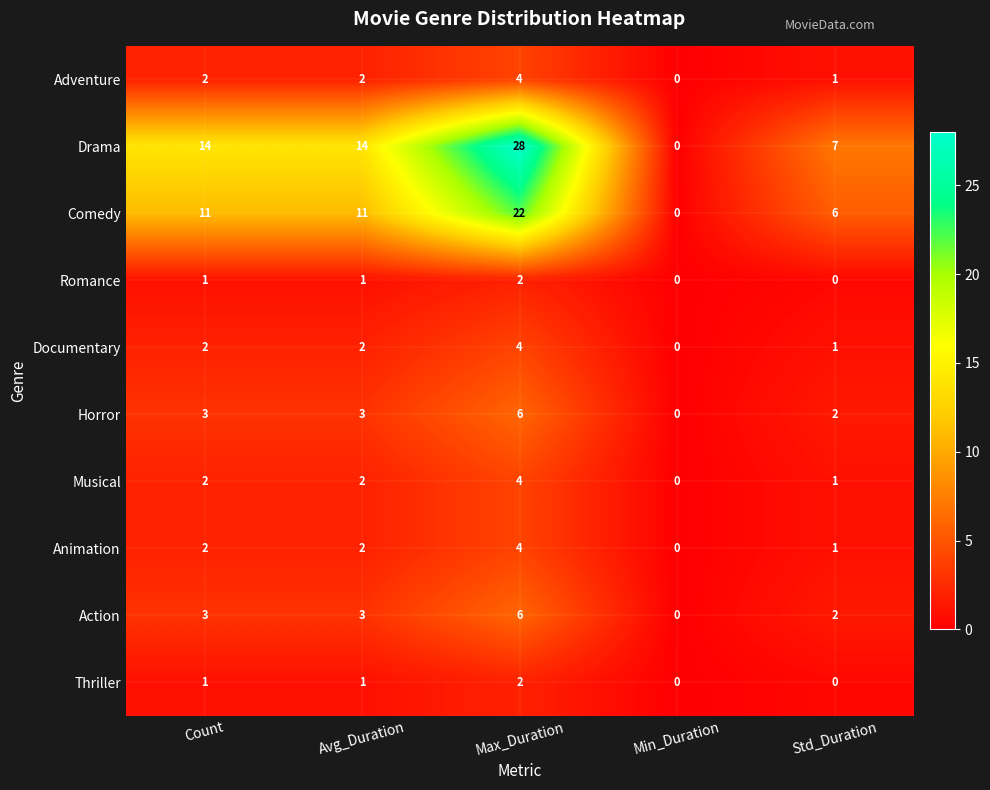

Which series has the largest range (max minus min)?

Drama